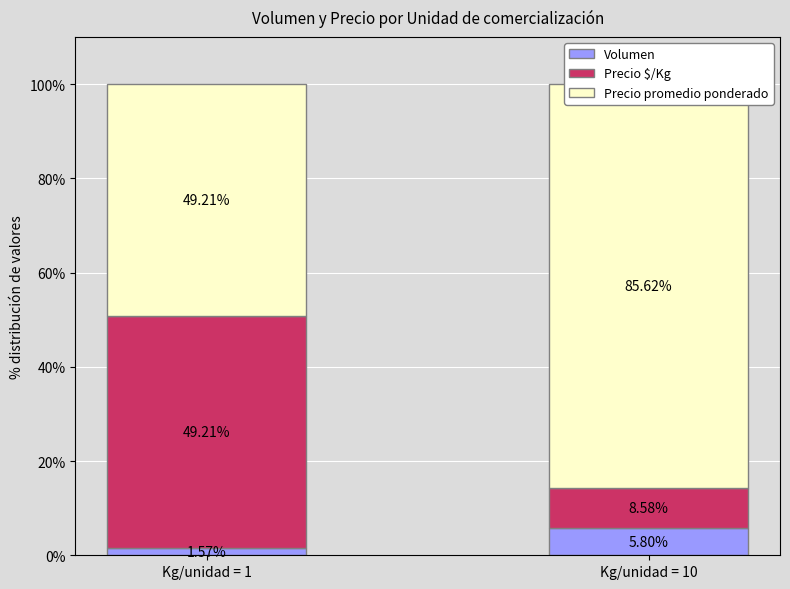

What is the value of the Precio promedio ponderado bar at the 1st from the left?

49.2